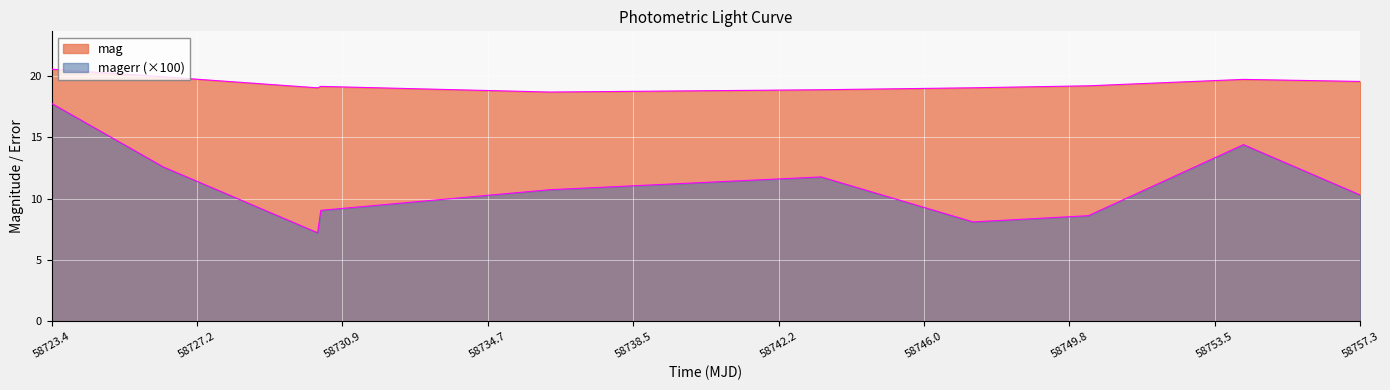

List the labels in order of mag value, largest first.

58723.41513889981, 58726.30407410022, 58754.274166699965, 58757.29753470002, 58750.25759259984, 58730.3839004999, 58747.273587999865, 58730.30189809995, 58743.34002309991, 58736.307141200174